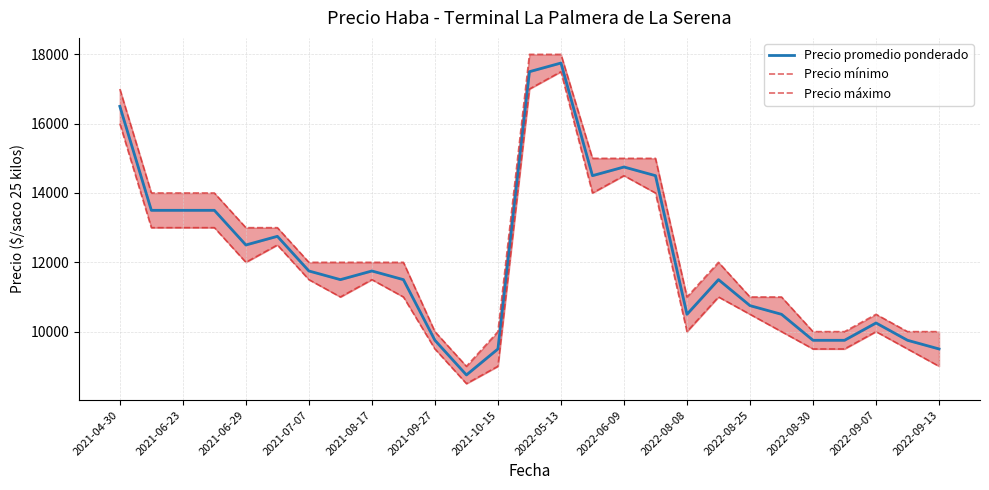

True or false: Precio mínimo and Precio promedio ponderado cross at least once.

False